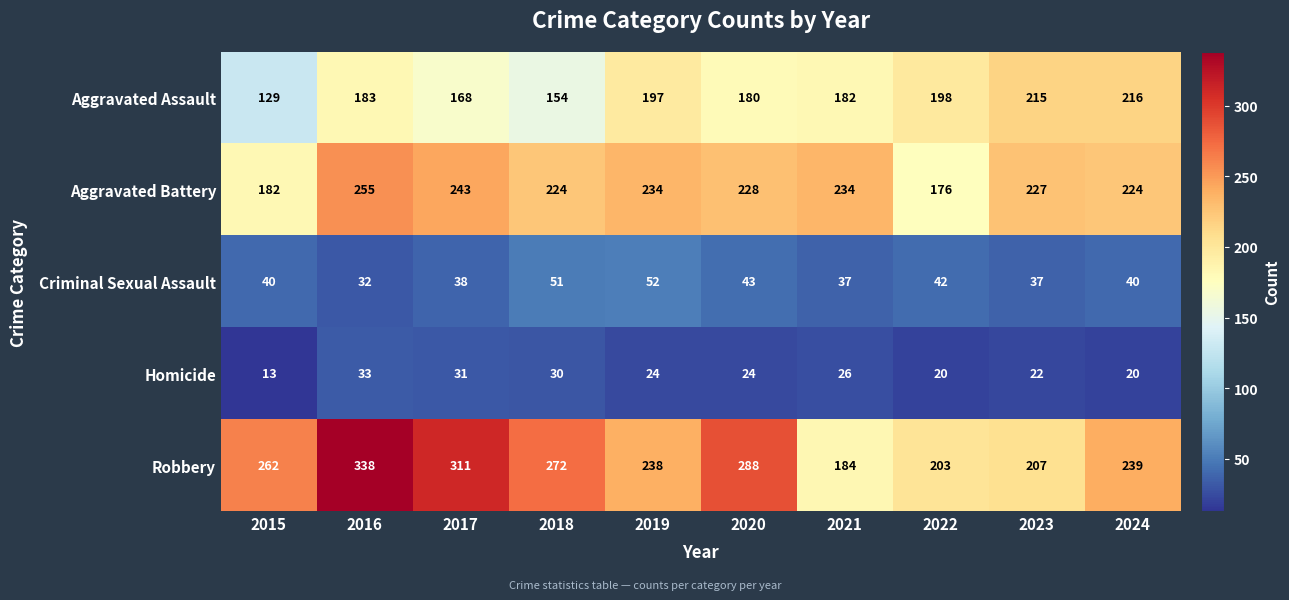

What is the difference between the maximum and minimum values in the Aggravated Battery series?

79